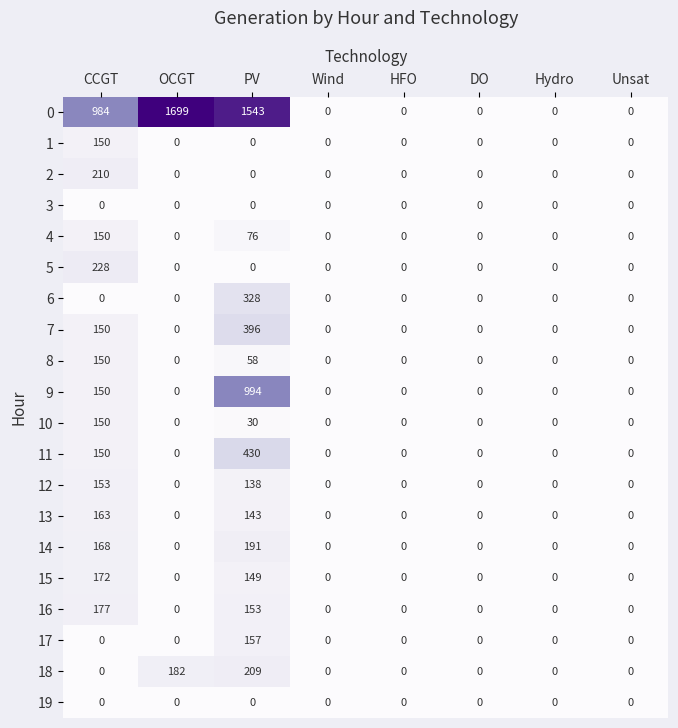

Is the value of 12 at Unsat greater than the value of 0 at CCGT?

No